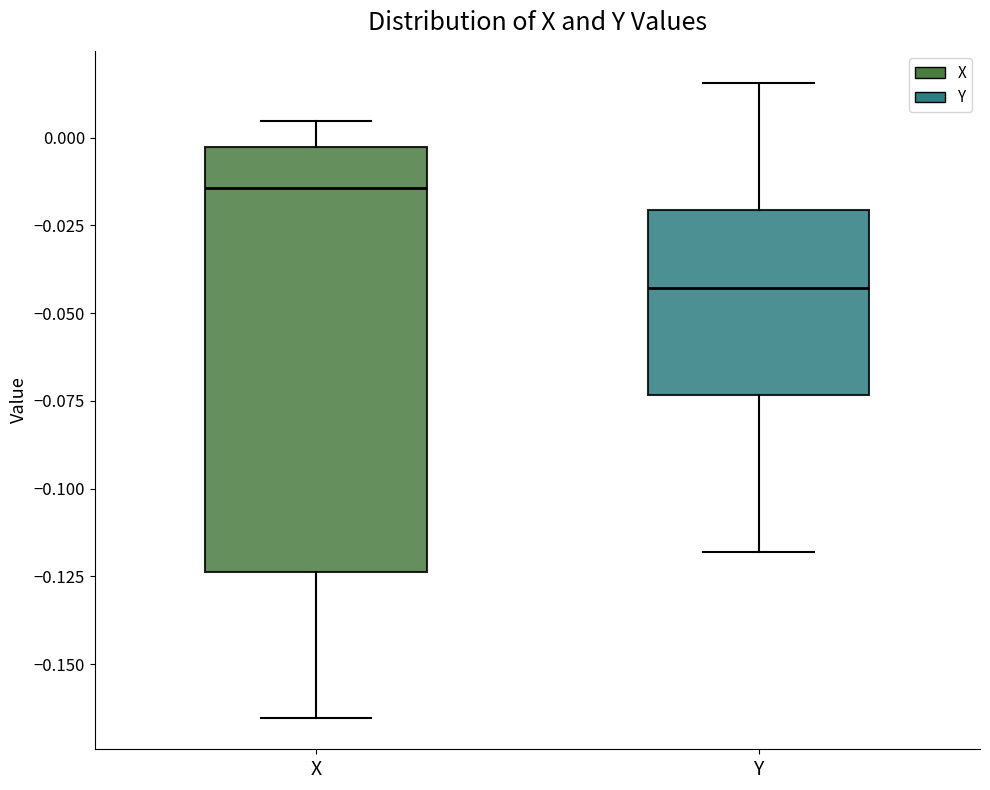

Which box is the tallest, from its lower edge to its upper edge?

X